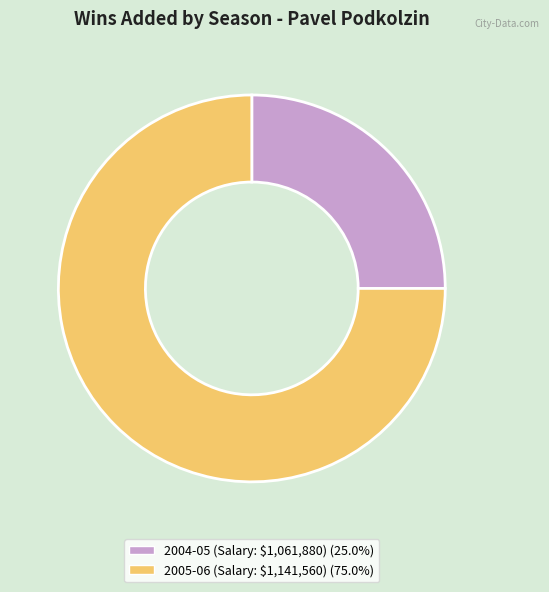

Is there any slice that represents more than half of the pie?

Yes